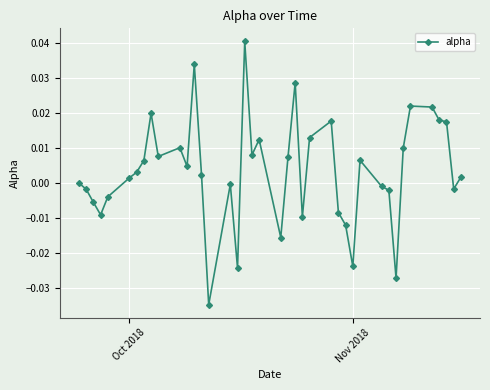

True or false: the data has more than 0 interior local peaks.

True